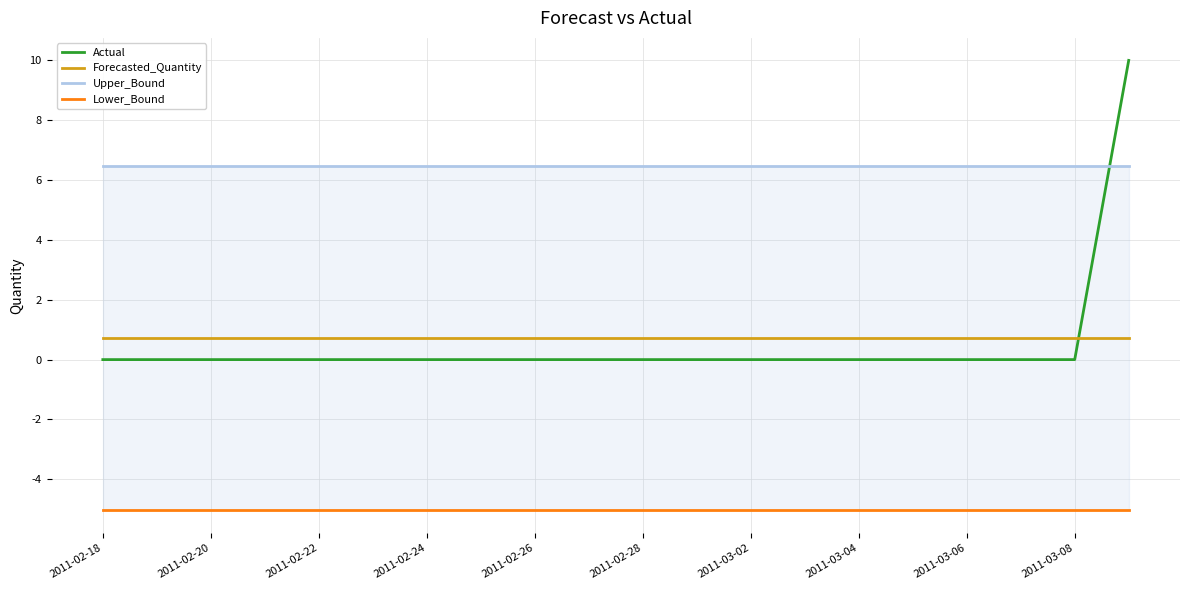

Which series has the largest total across all categories?

Upper_Bound